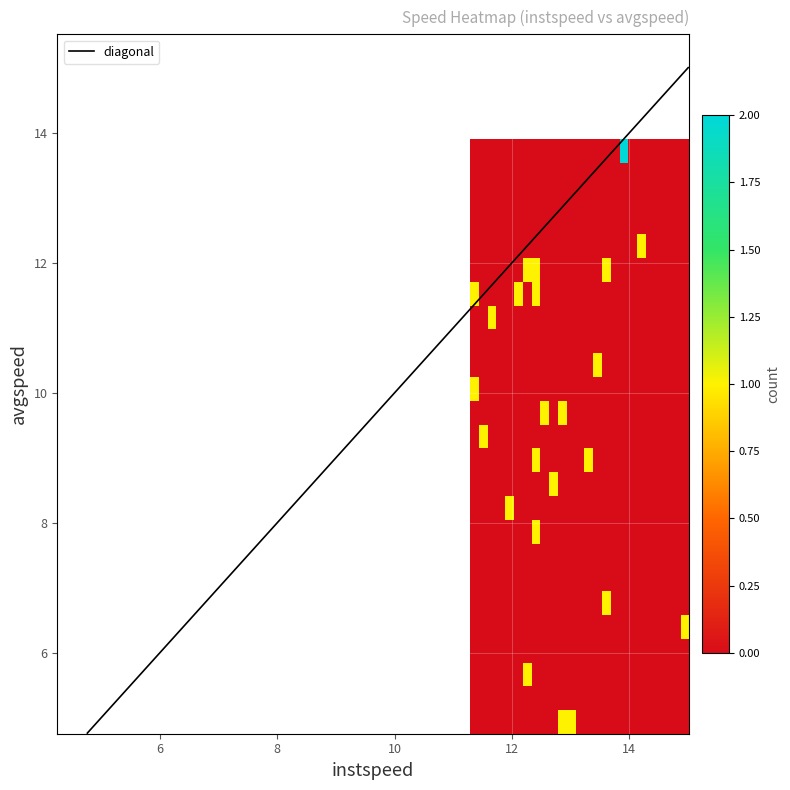

Which series has the largest range (max minus min)?

avgspeed